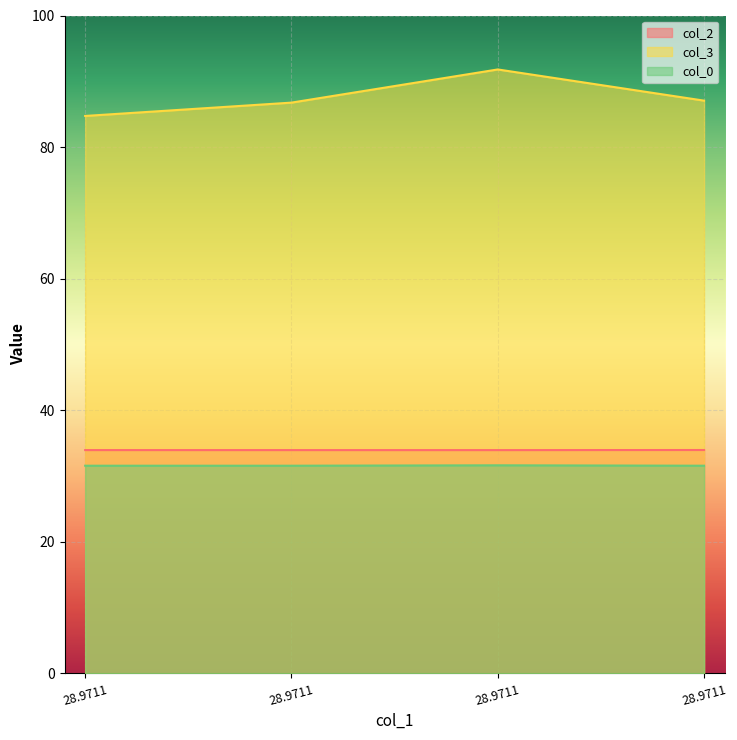

How many lines are shown in the chart?

3